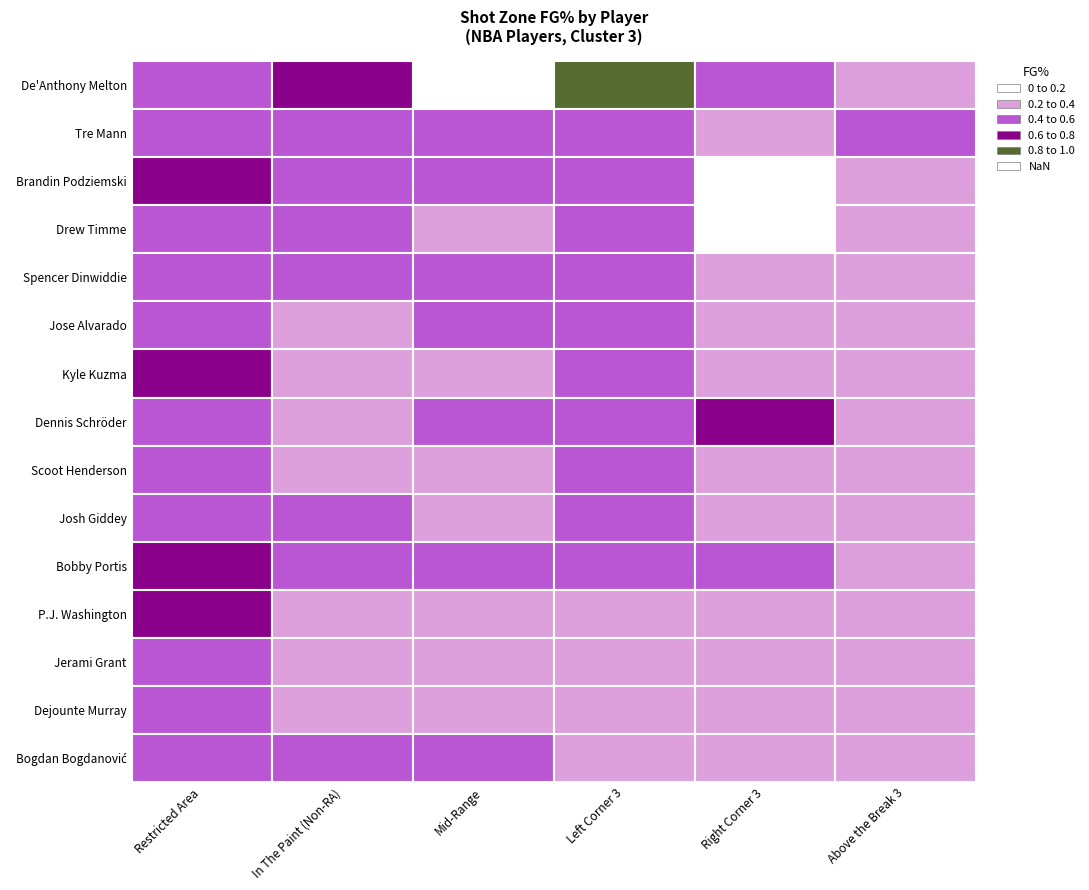

What is the average value of the Jerami Grant series?

0.4